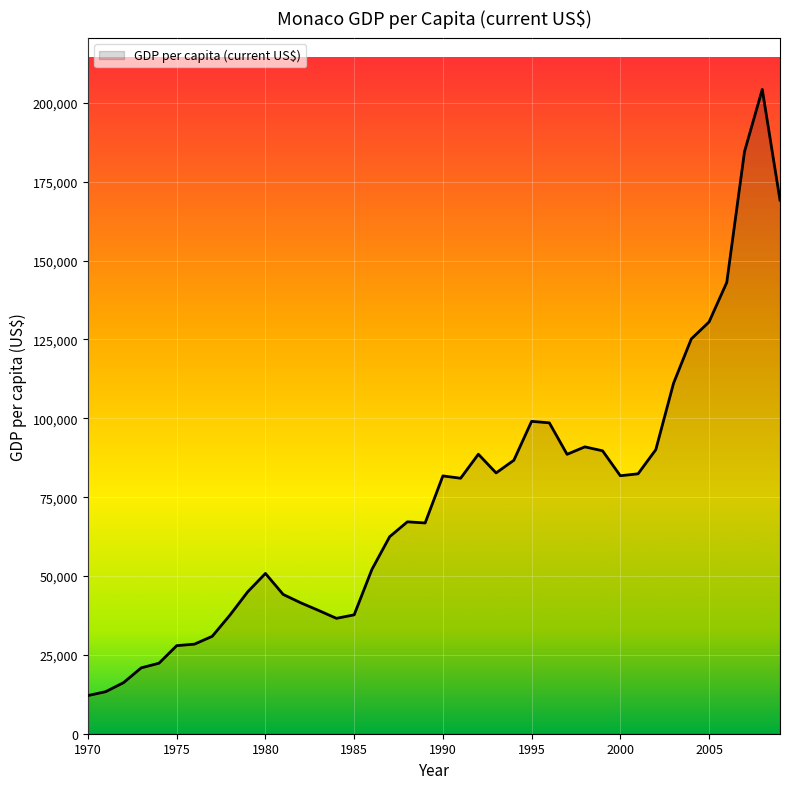

How many lines are shown in the chart?

1